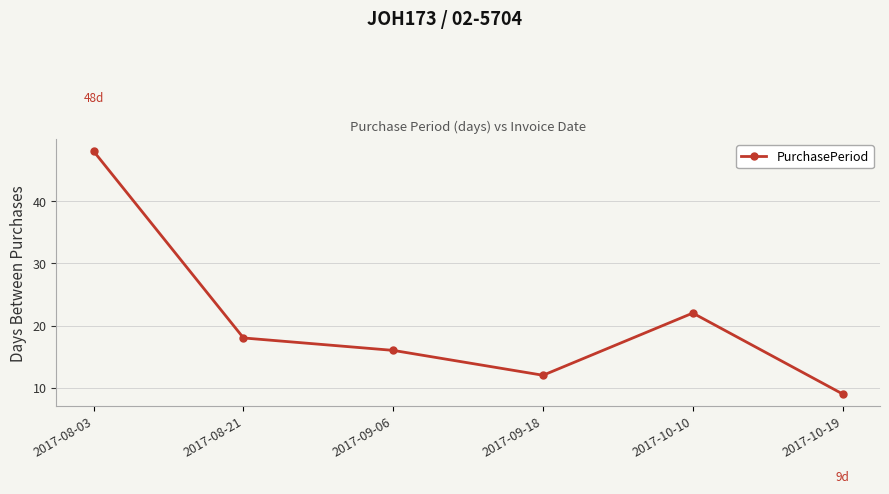

What is the average value?

21